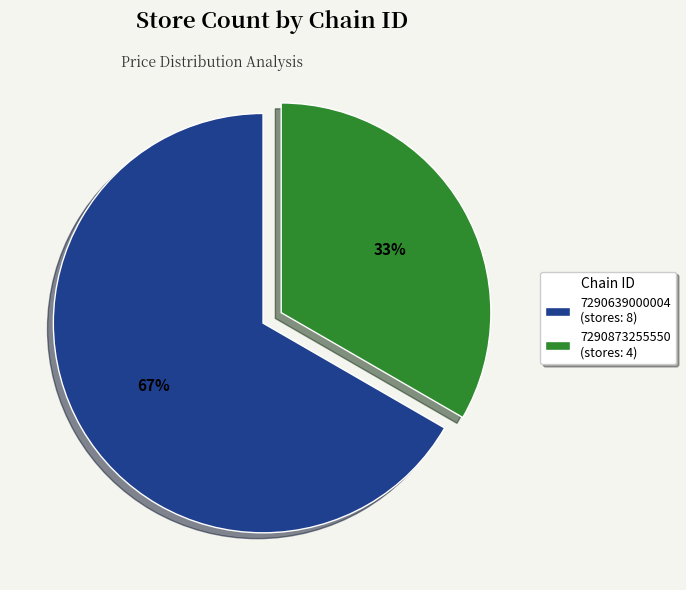

Between 7290873255550 (stores: 4) and 7290639000004 (stores: 8), which is larger?

7290639000004 (stores: 8)